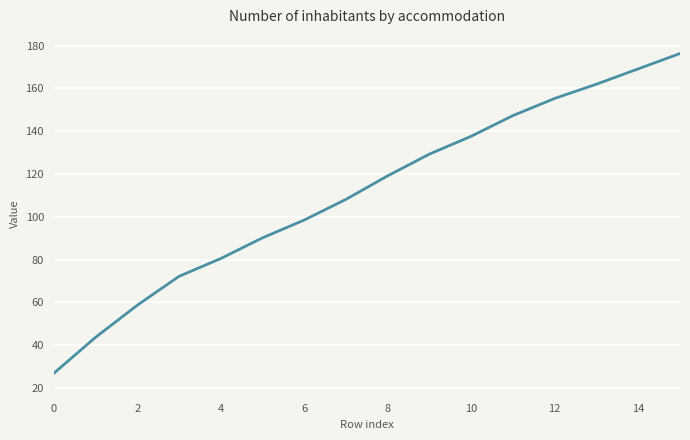

What is the difference between the maximum and minimum values?

149.5